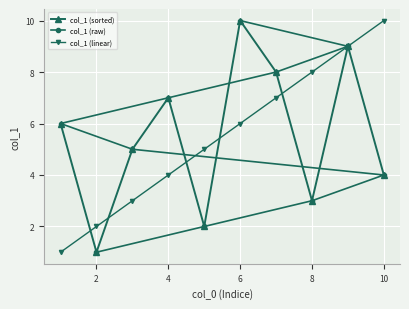

True or false: col_1 (raw) and col_1 (sorted) cross at least once.

True